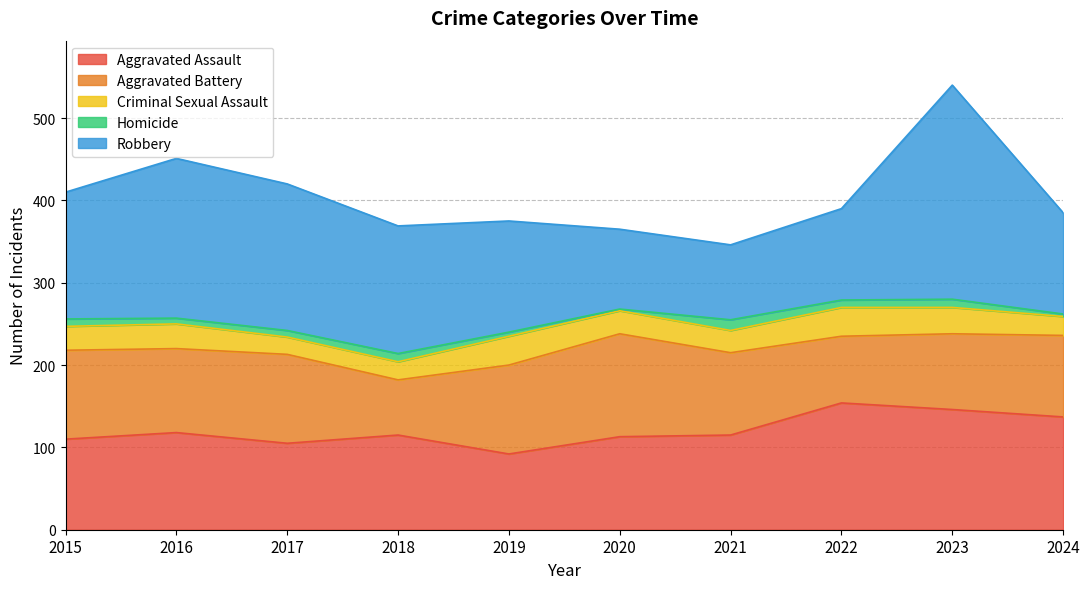

Which series has the largest total across all categories?

Robbery